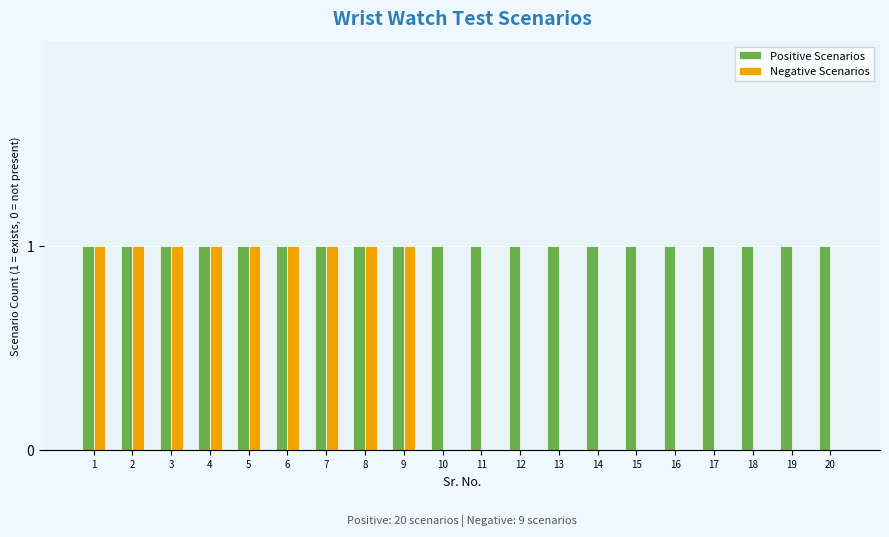

Does the chart contain stacked bars?

No